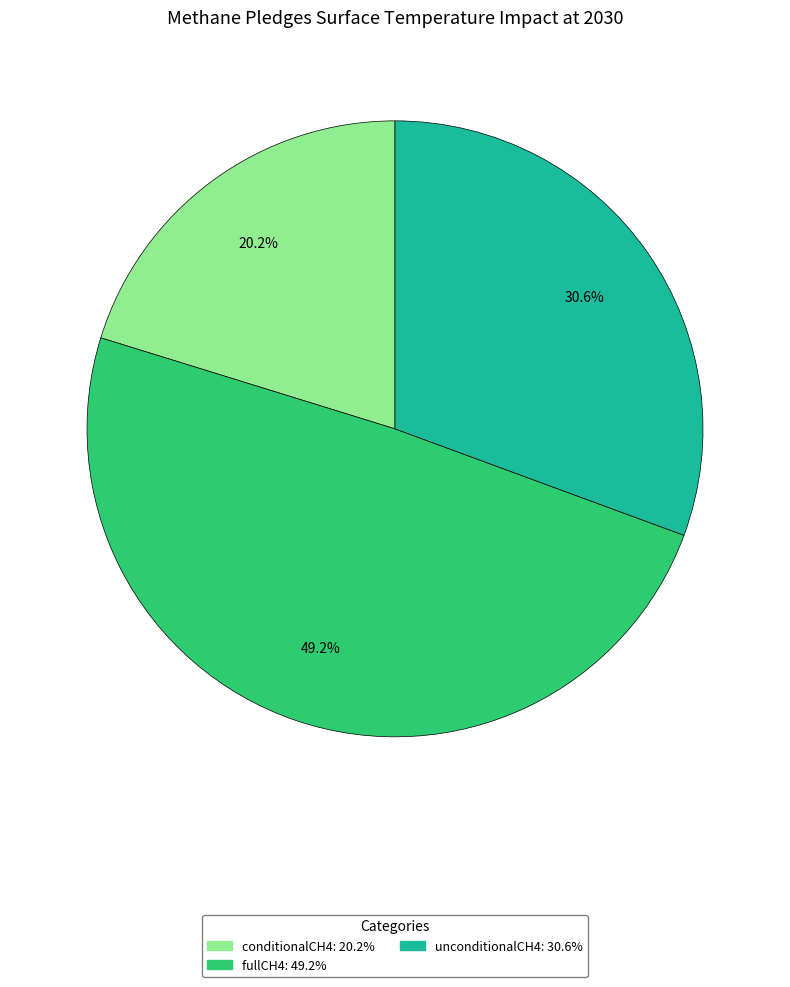

What percentage is the fullCH4 slice, to the nearest percent?

49%